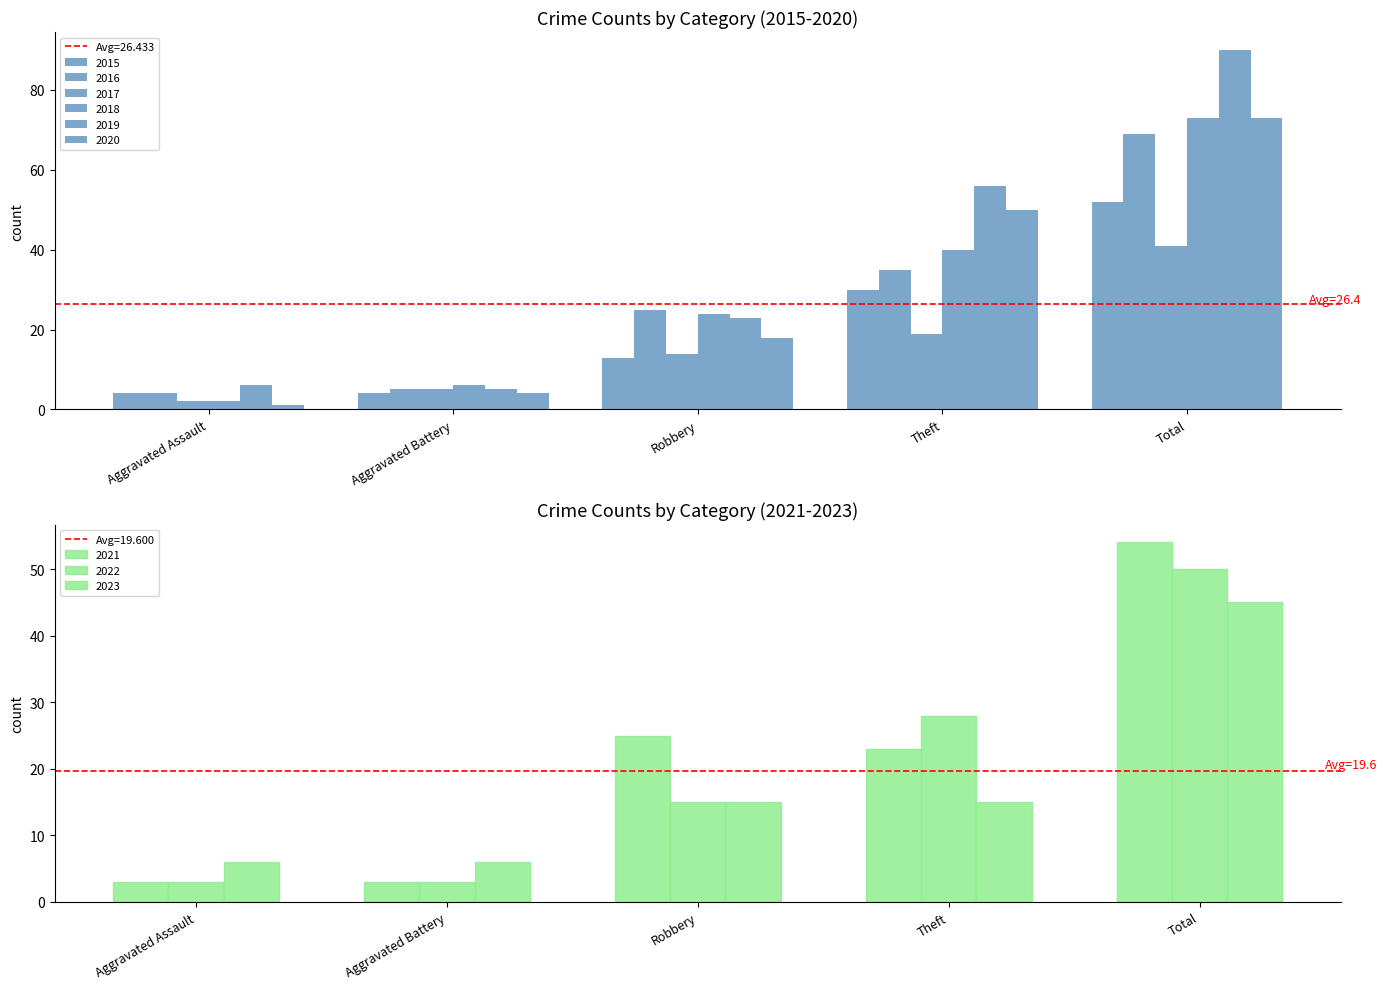

Is it true that 2017 equals 3 at Aggravated Assault?

False